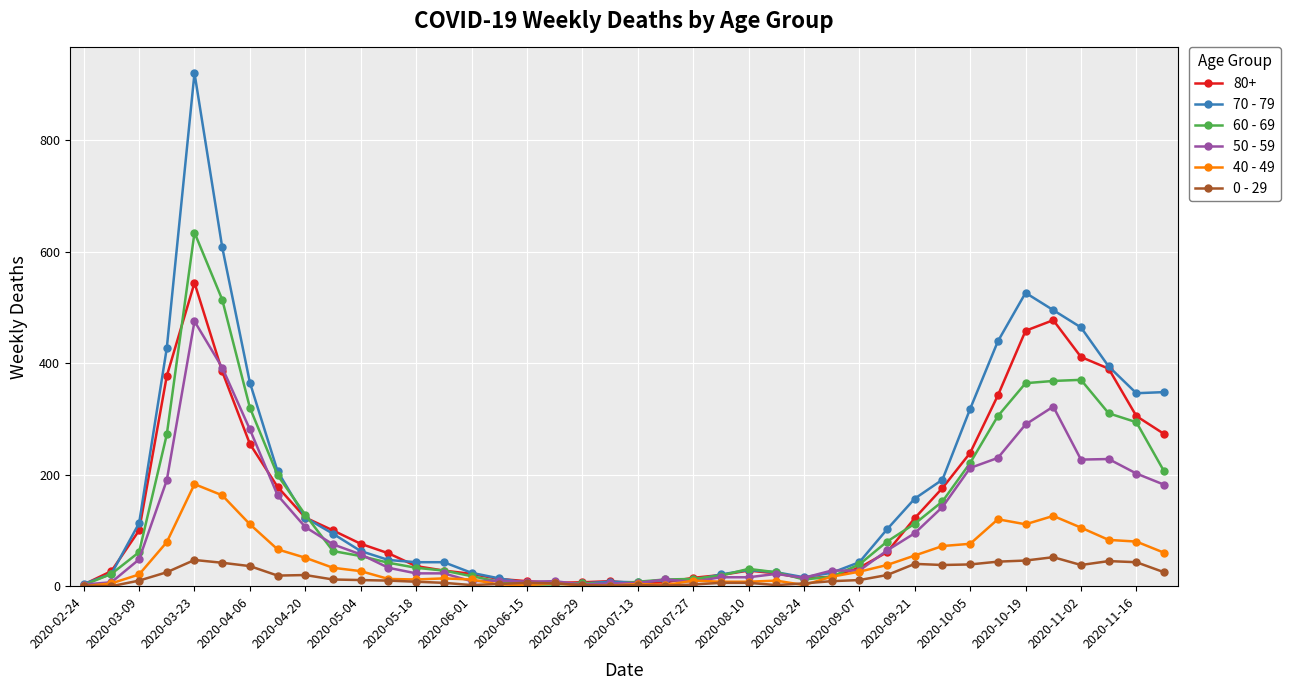

Which series has the widest spread of values?

70 - 79